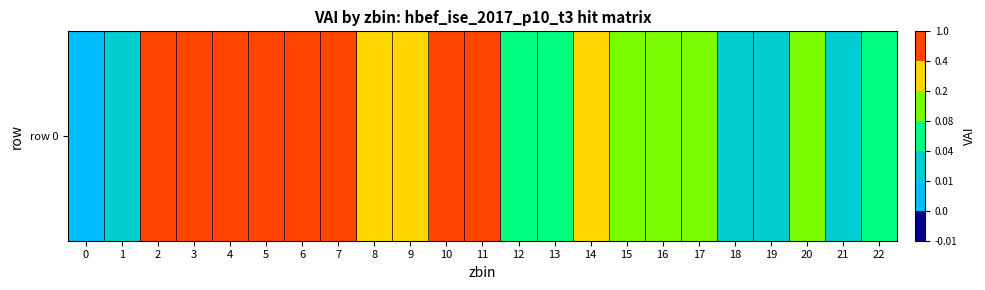

What is the average value?

0.3